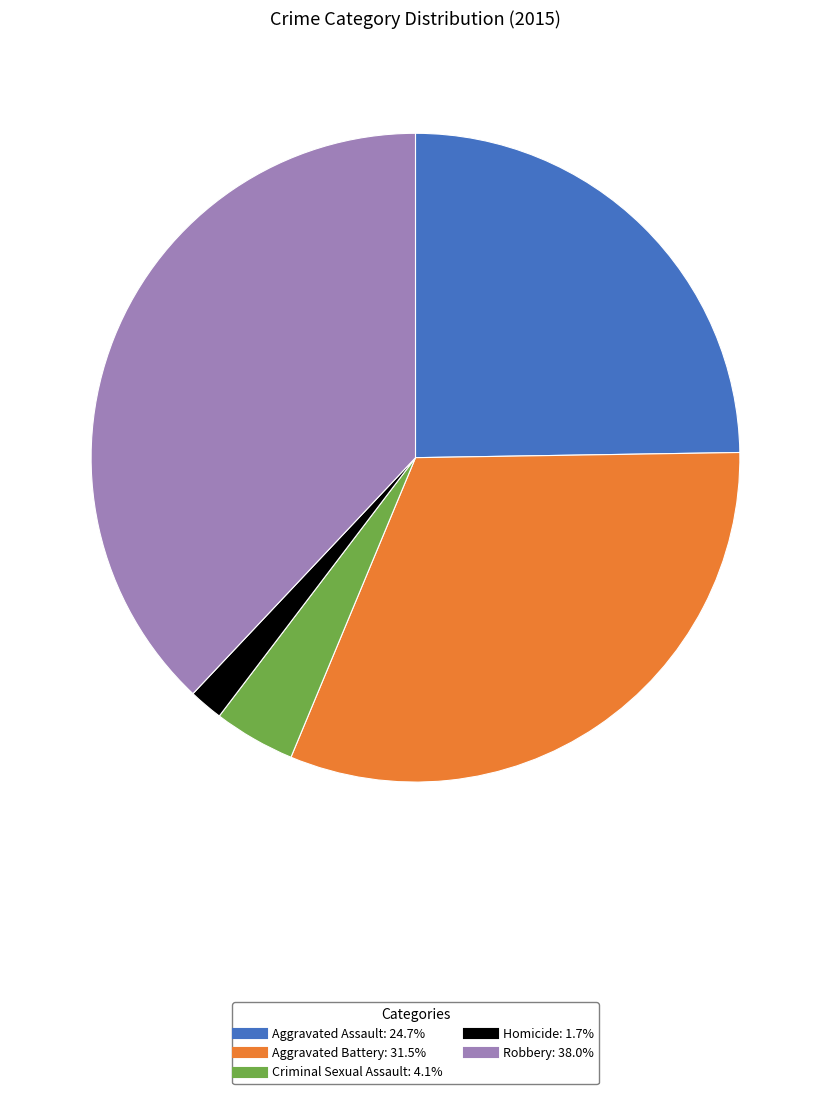

Combined, do Aggravated Assault and Homicide account for over 50%?

No